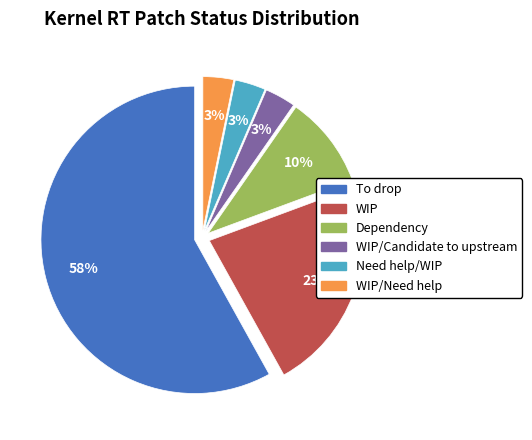

Does any single category account for the majority?

Yes